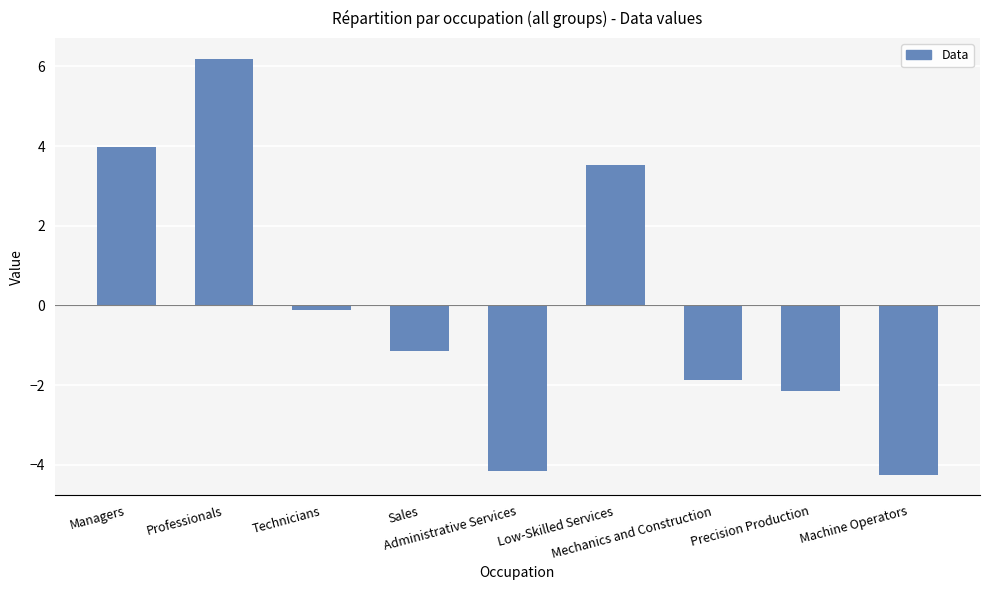

What is the change in value from Technicians to Precision Production?

-2.0